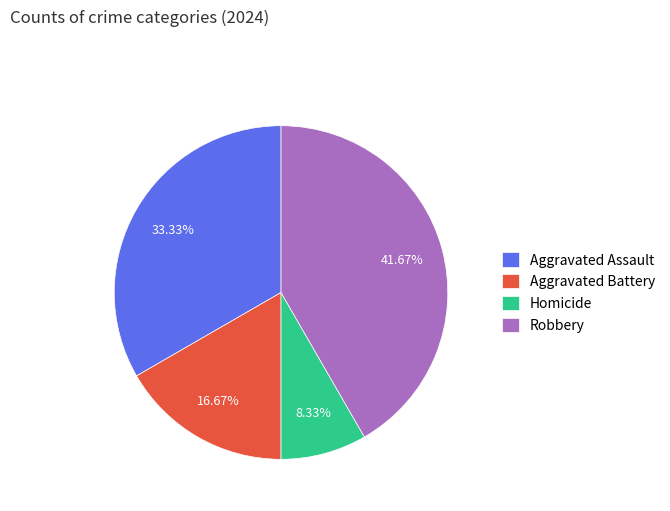

Which category has the smallest portion of the pie?

Homicide